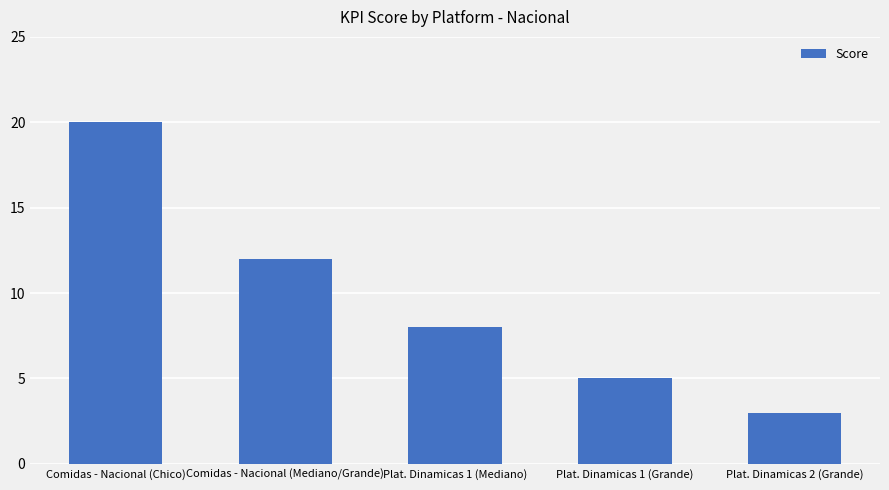

What position from the left is Plat. Dinamicas 2 (Grande)?

5